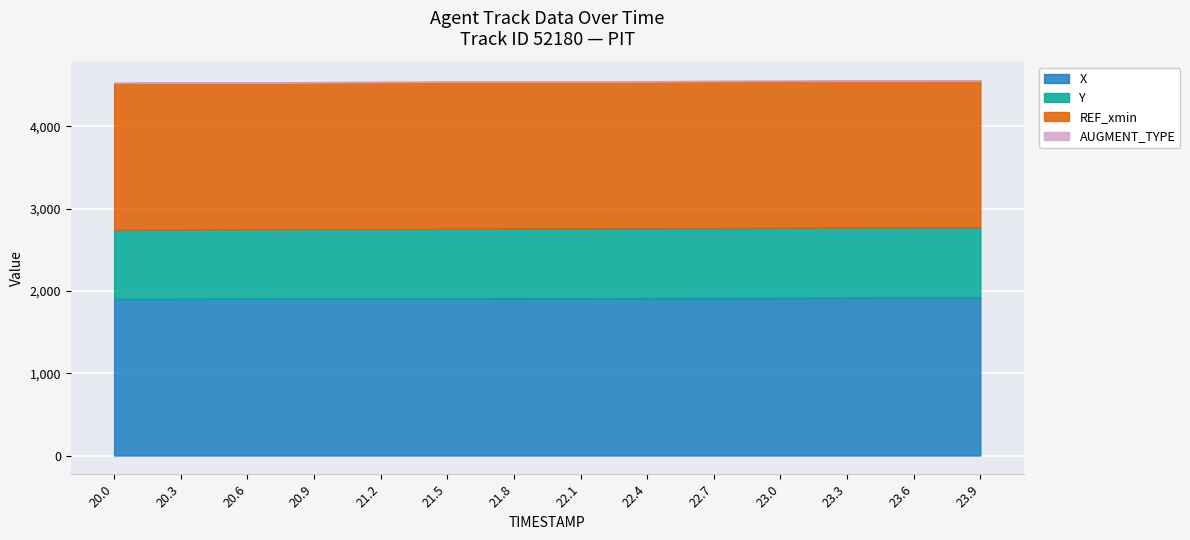

Between 22.1 and 22.7, which series saw the biggest shift?

Y